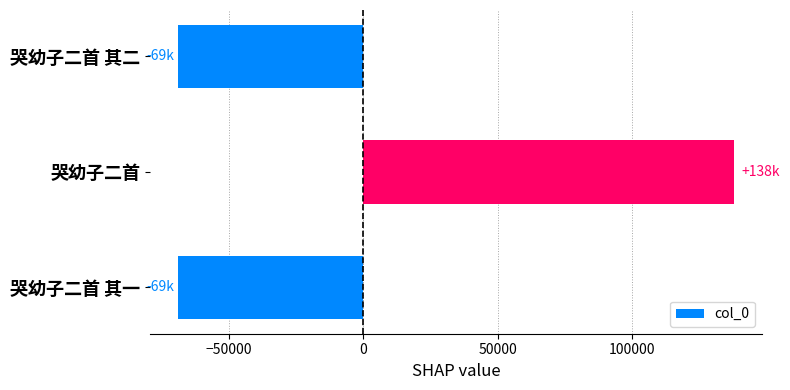

The chart shows a value of -30366 at 哭幼子二首 其一. True or false?

False